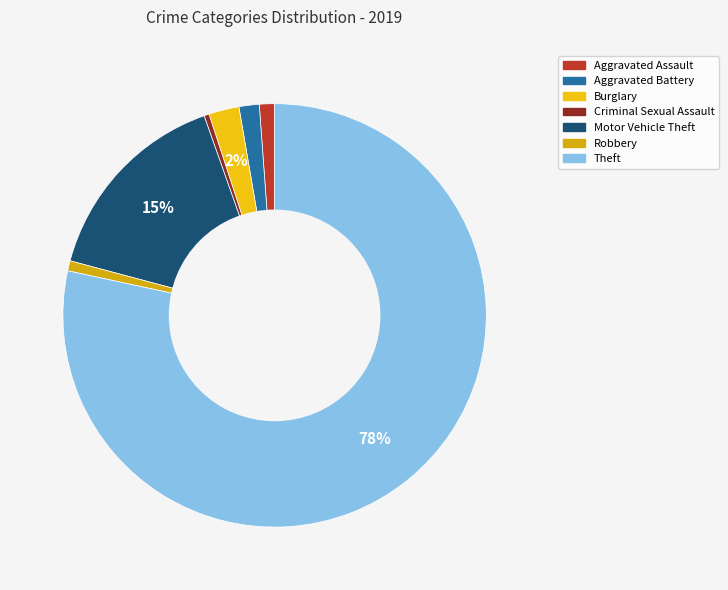

The Robbery slice represents 11% of the pie. True or false?

False